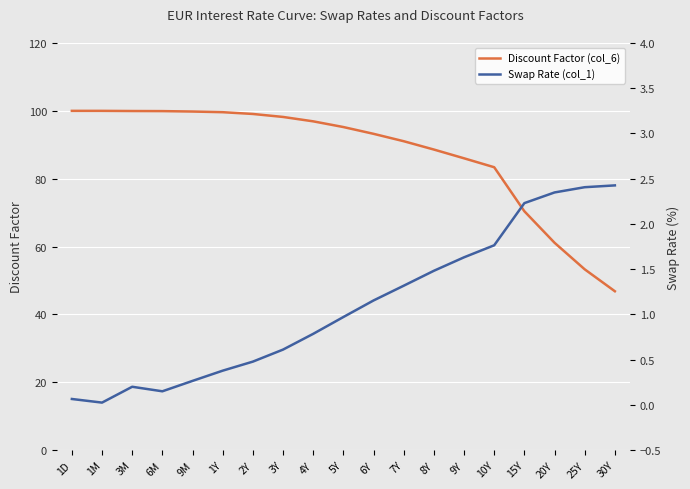

What is the label of the 15th point from the right?

9M